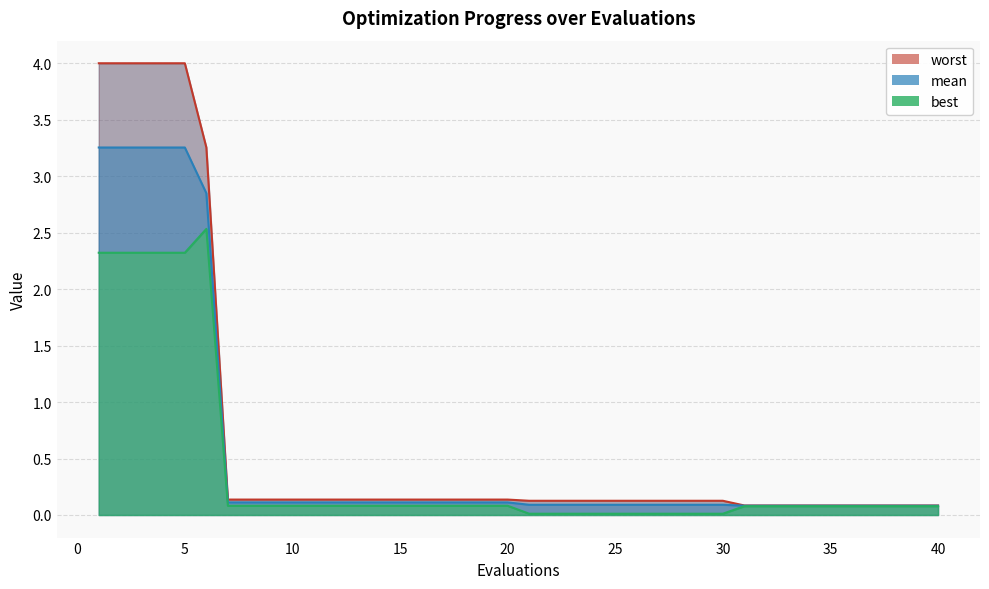

True or false: worst and best intersect in this chart.

False